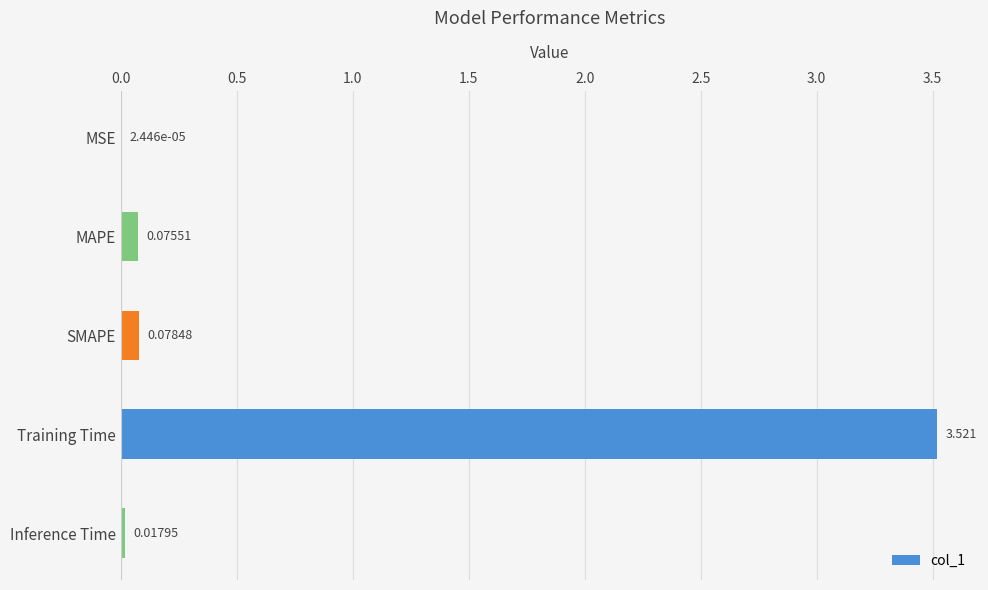

At which label is the value closest to 1?

SMAPE